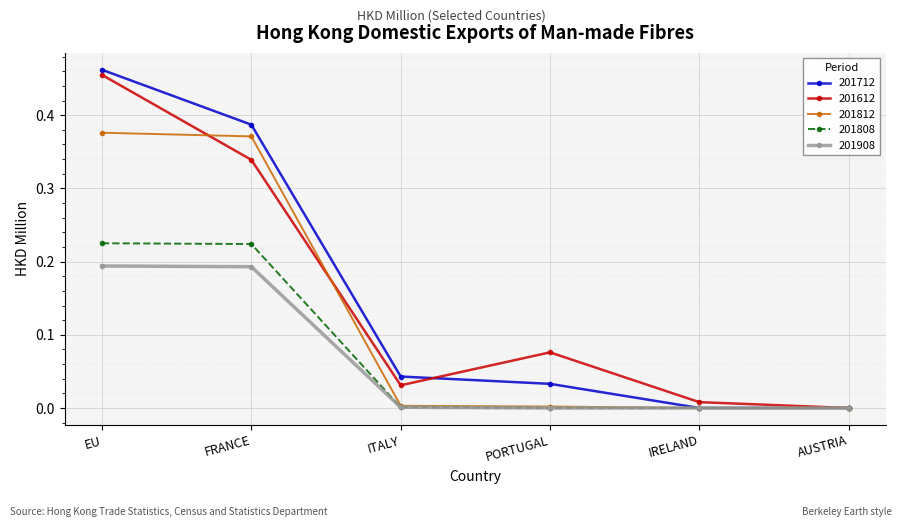

Does the chart display data point markers on the line(s)?

Yes